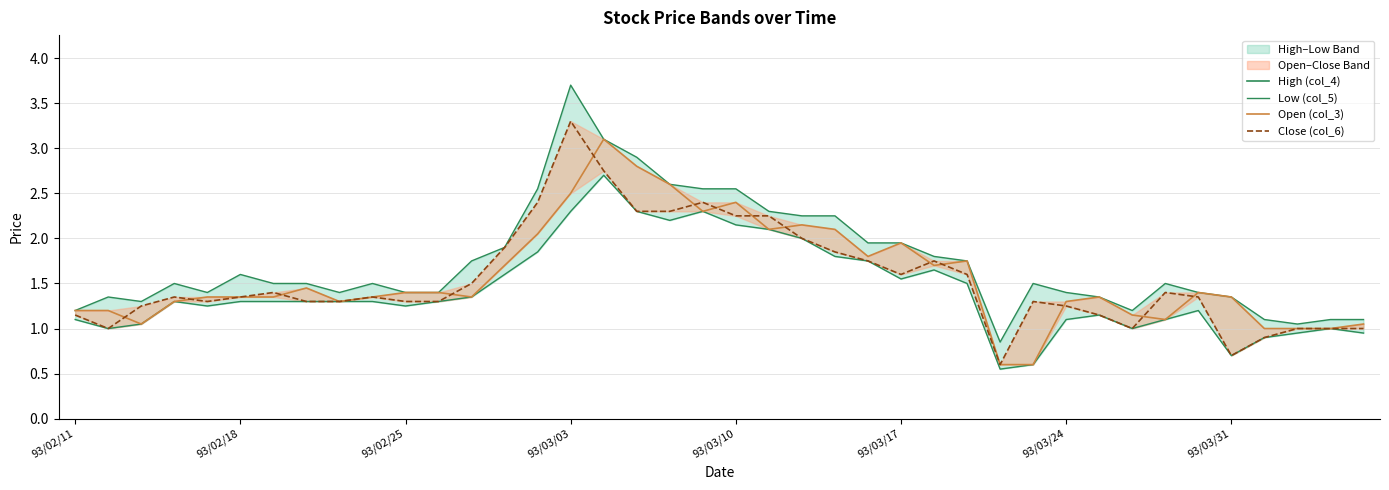

True or false: Open (col_3) has more than 2 points higher than both neighbors.

True